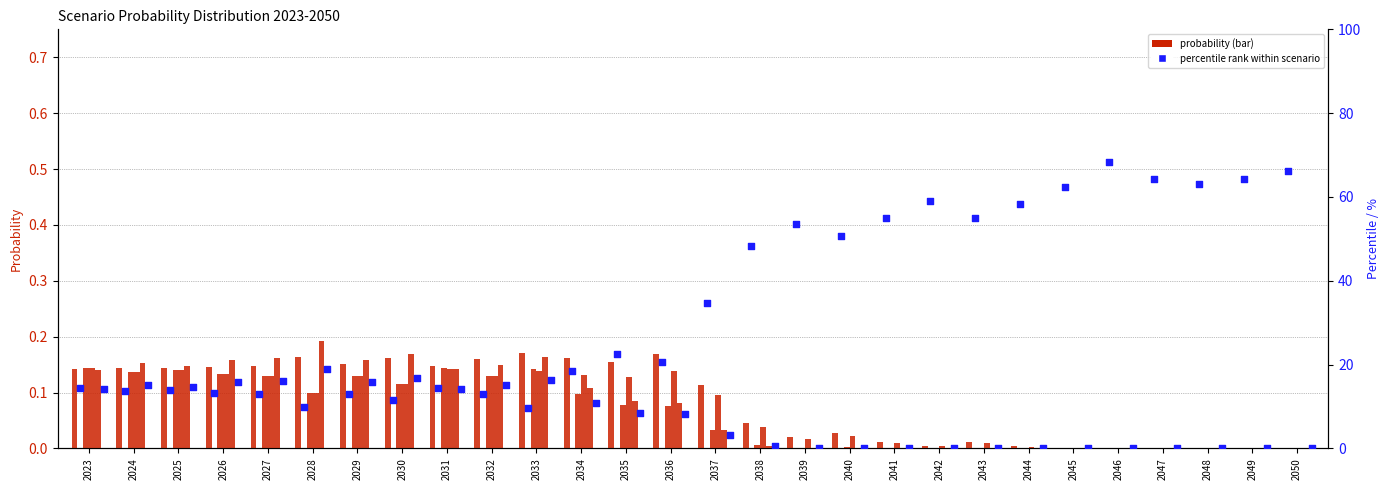

At which category is the sum across all series the highest?

2046